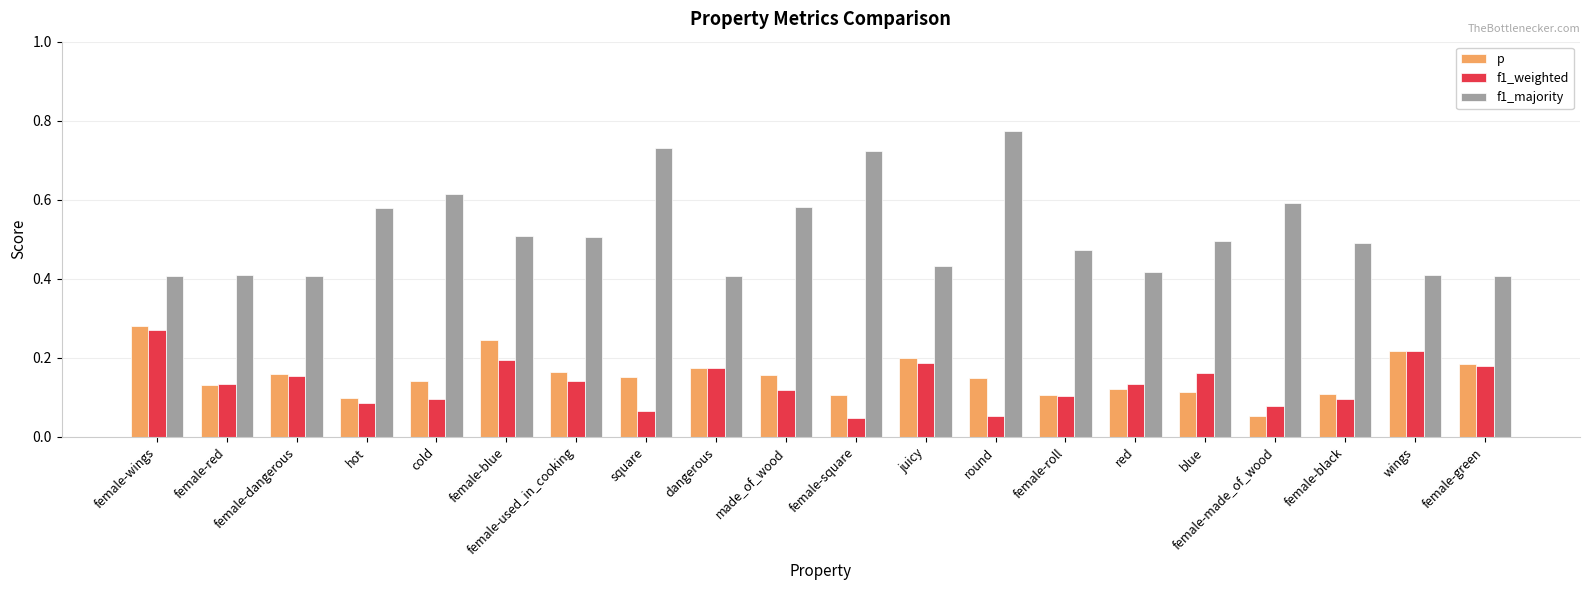

Which series changed the most between red and female-made_of_wood?

f1_majority